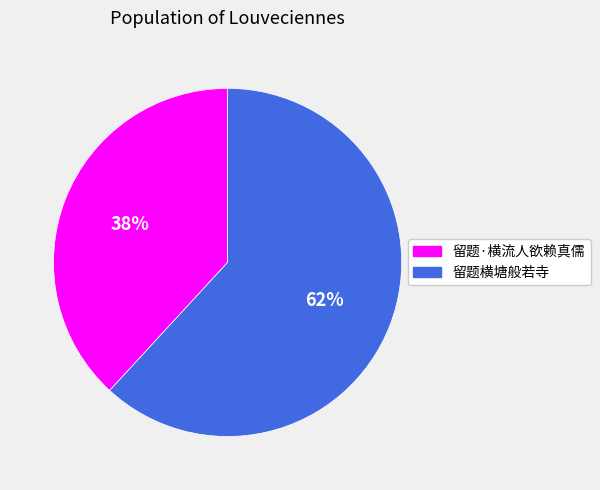

How many slices are in this pie chart?

2